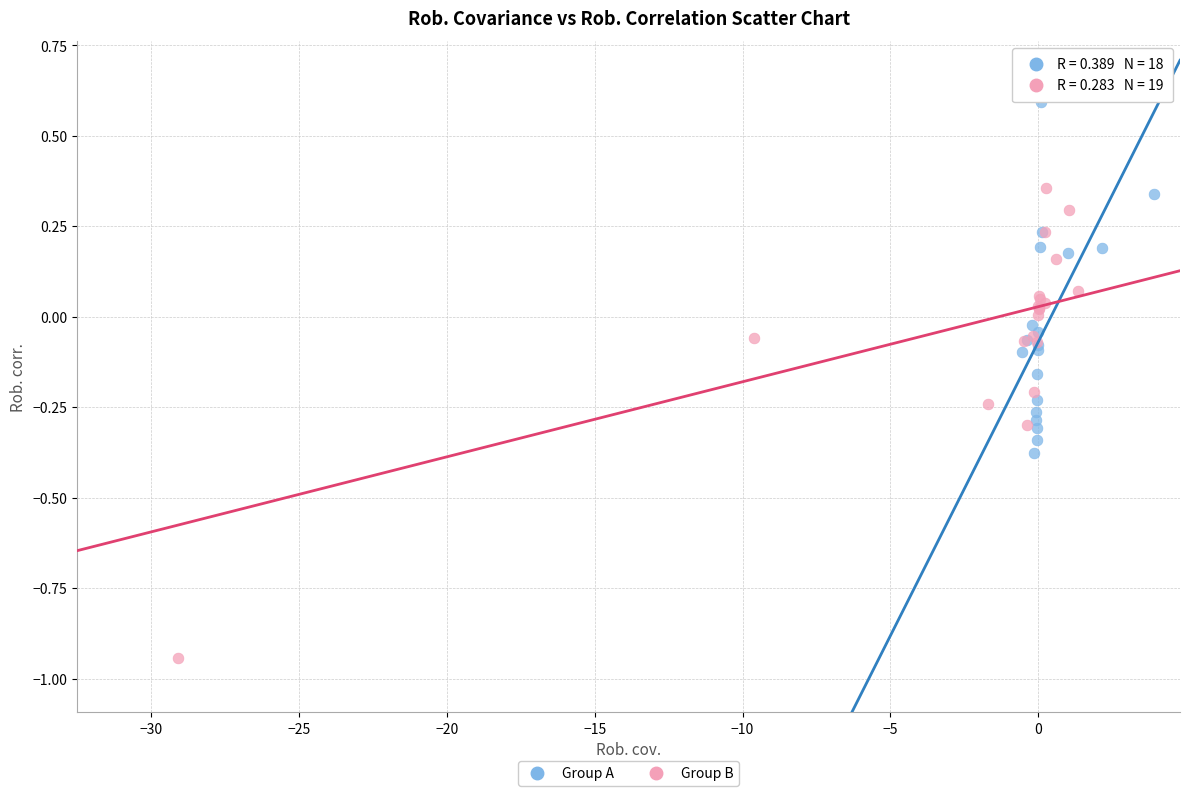

Which series reaches the minimum Y coordinate?

Group B